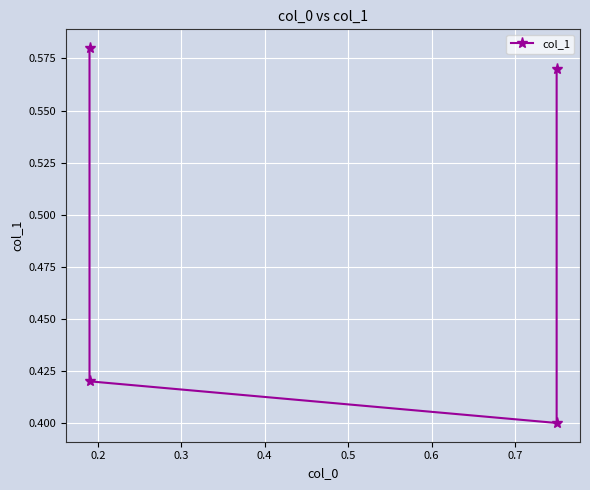

How many series are shown in this chart?

1